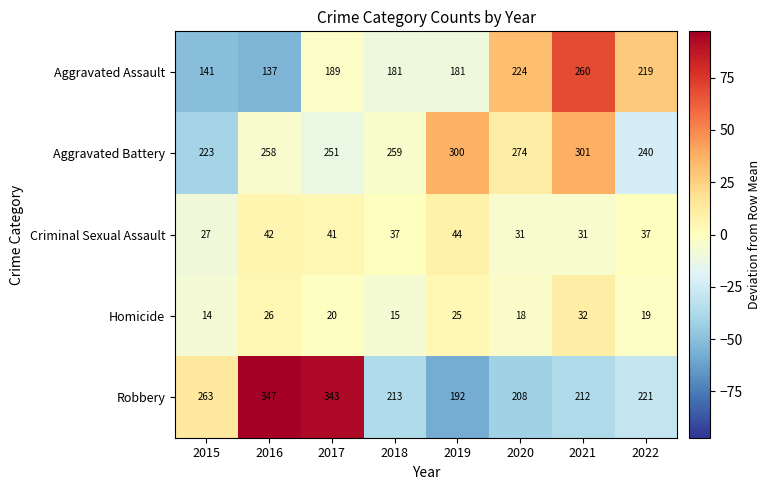

What is the difference between the Aggravated Battery values at 2021 and 2017?

50